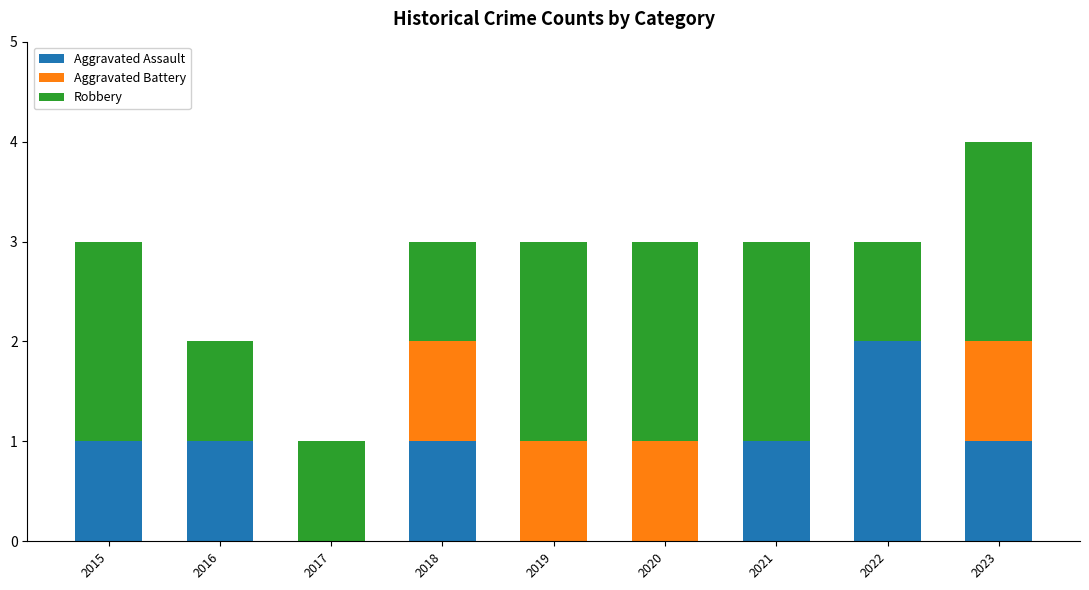

Are the bars horizontal?

No